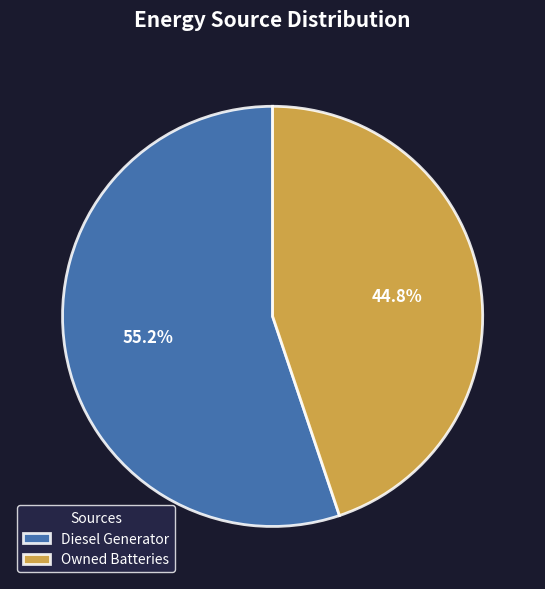

What is the smallest slice in the pie chart?

Owned Batteries